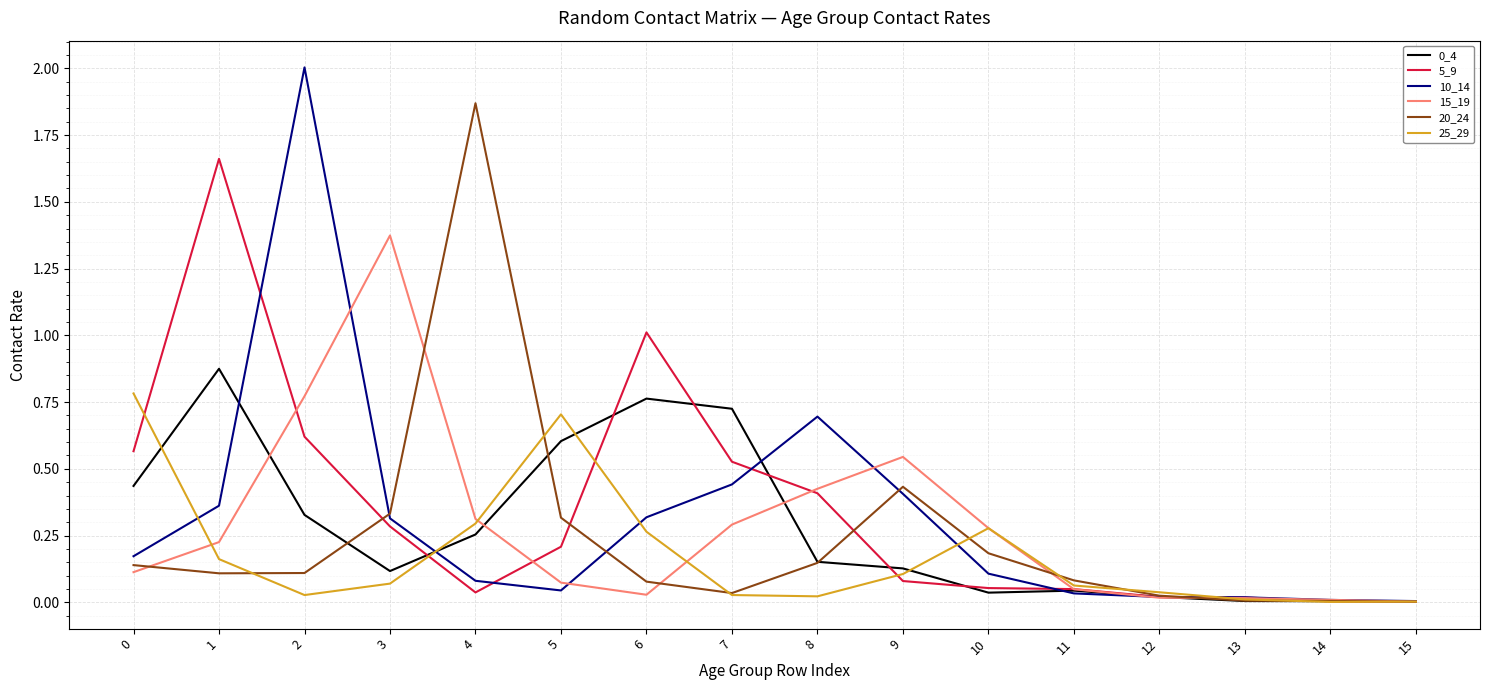

What is the maximum value shown in the chart?

2.0